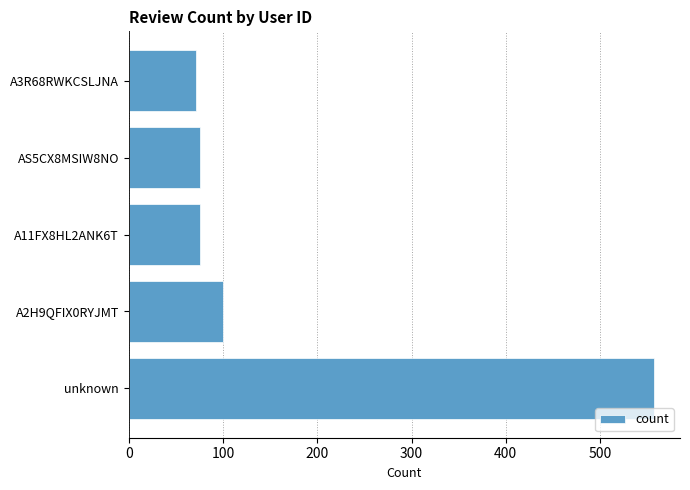

Approximately how many times larger is the value at AS5CX8MSIW8NO compared to A3R68RWKCSLJNA?

1.1